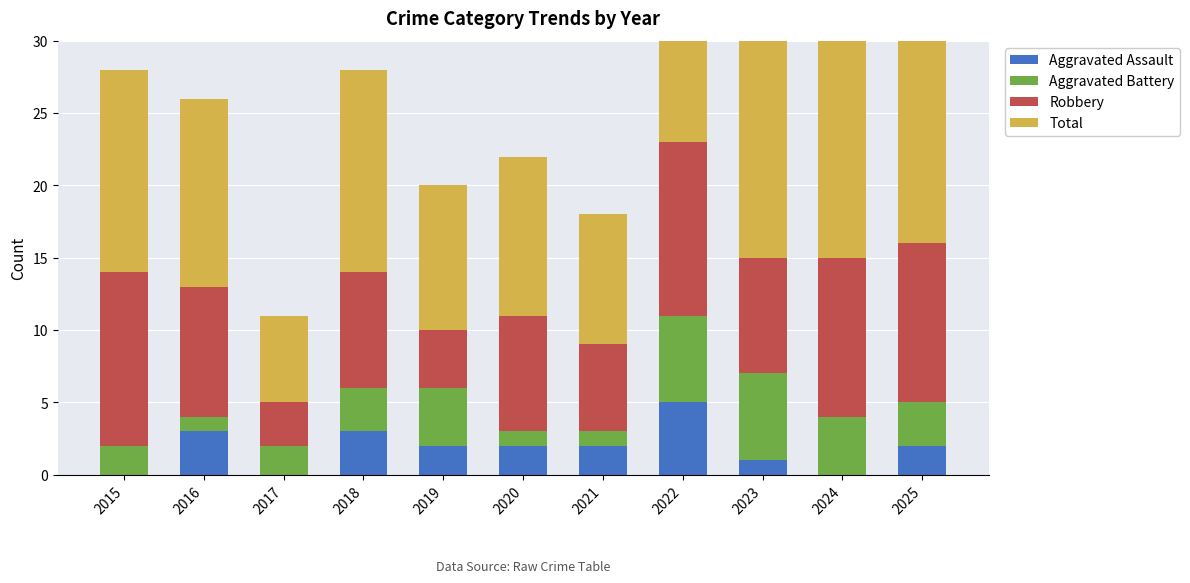

At 2016, list the series in order from smallest to largest.

Aggravated Battery, Aggravated Assault, Robbery, Total